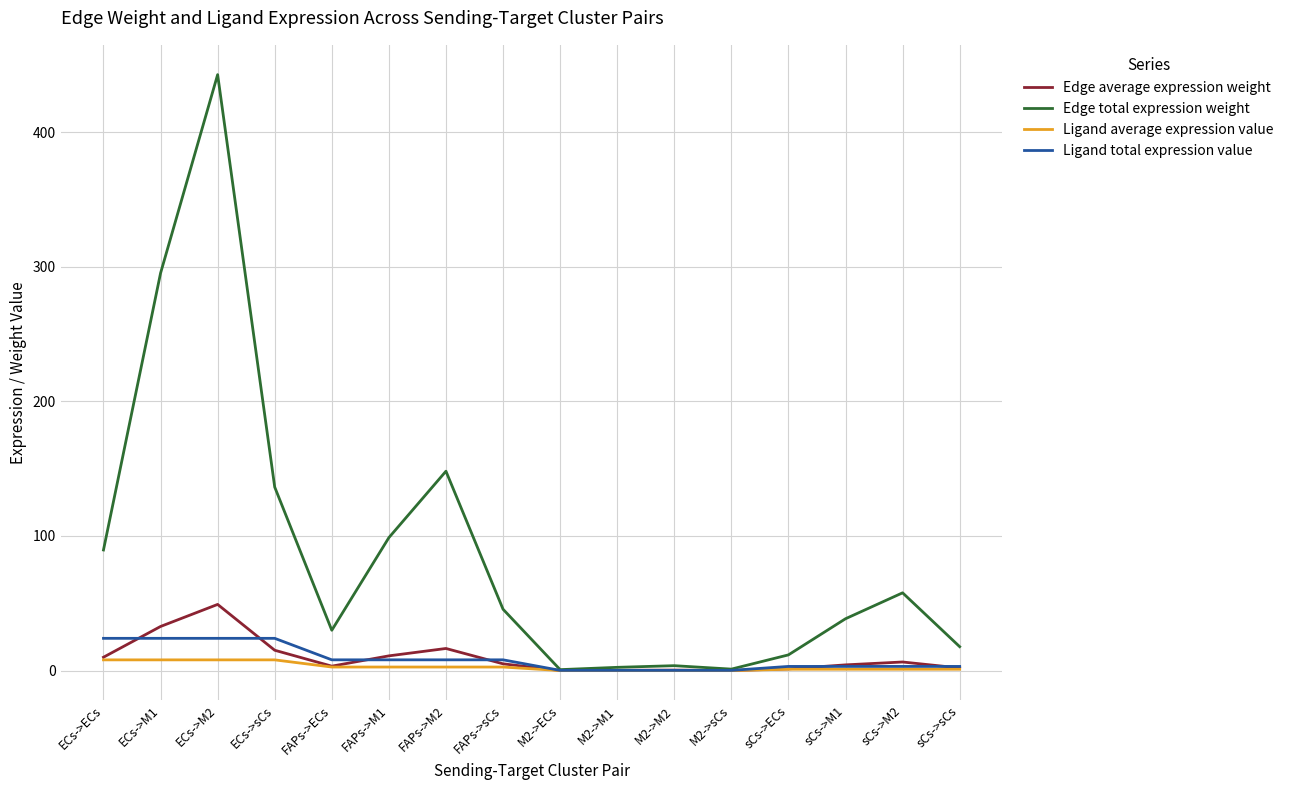

Which series has the largest total across all categories?

Edge total expression weight